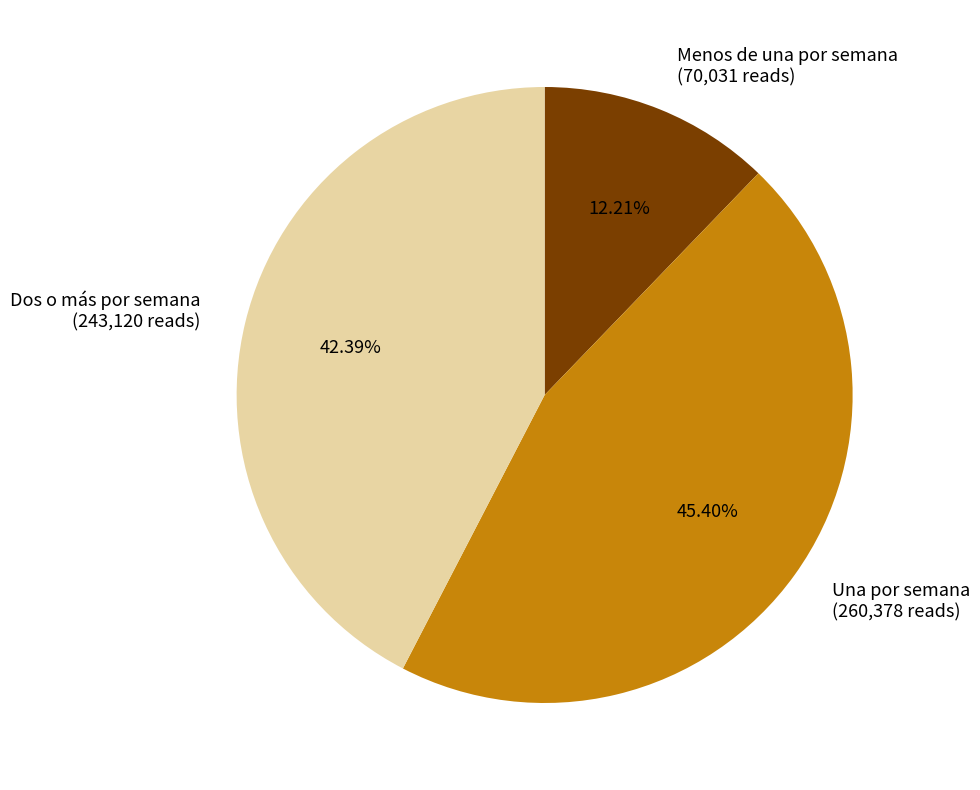

Is it true that Dos o más por semana is 42% of the pie?

True